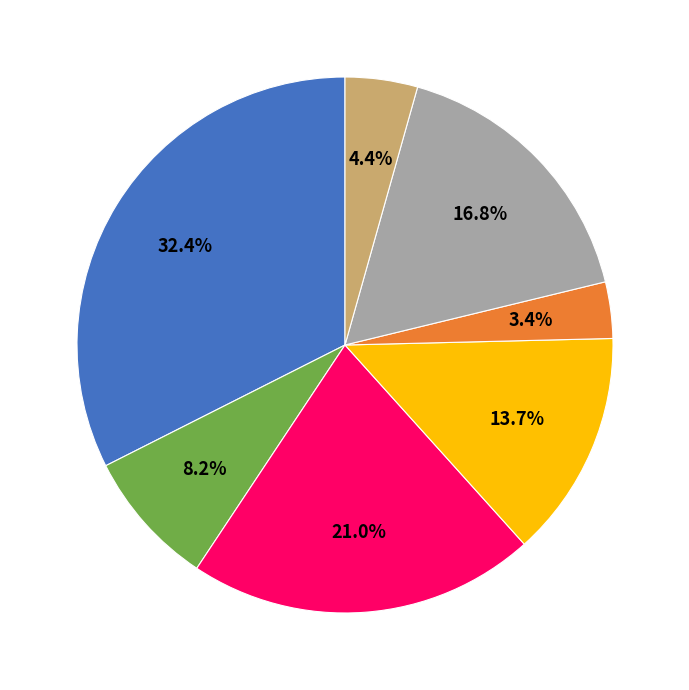

Does any single category account for the majority?

No